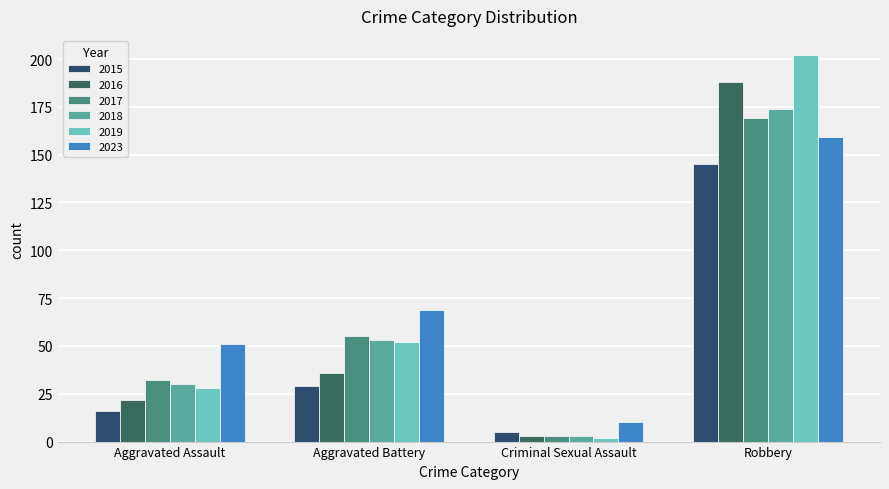

Reading right to left, list all the values displayed in this chart.

2015: Robbery=145	Criminal Sexual Assault=5	Aggravated Battery=29	Aggravated Assault=16
2016: Robbery=188	Criminal Sexual Assault=3	Aggravated Battery=36	Aggravated Assault=22
2017: Robbery=169	Criminal Sexual Assault=3	Aggravated Battery=55	Aggravated Assault=32
2018: Robbery=174	Criminal Sexual Assault=3	Aggravated Battery=53	Aggravated Assault=30
2019: Robbery=202	Criminal Sexual Assault=2	Aggravated Battery=52	Aggravated Assault=28
2023: Robbery=159	Criminal Sexual Assault=10	Aggravated Battery=69	Aggravated Assault=51